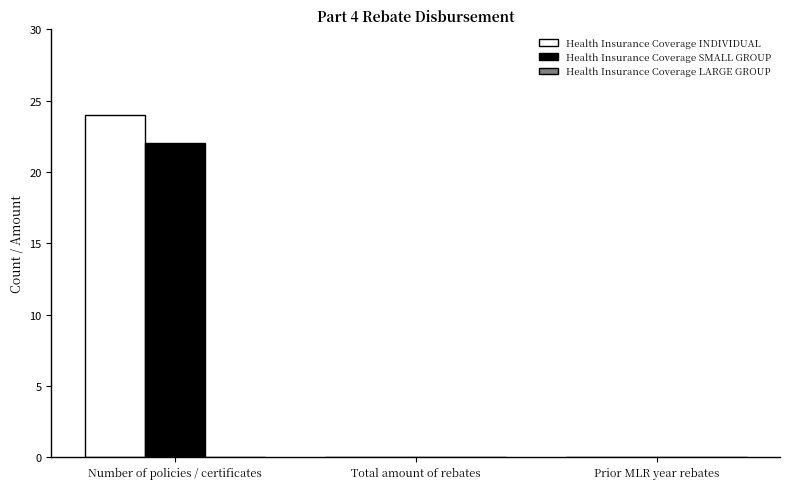

Which series has the largest total across all categories?

Health Insurance Coverage INDIVIDUAL